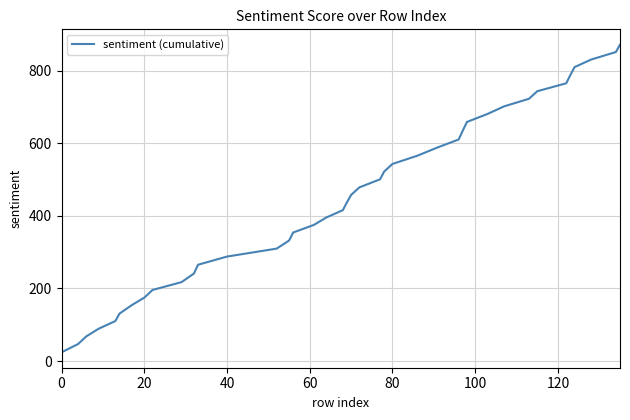

What is the difference between the maximum and minimum values?

847.6